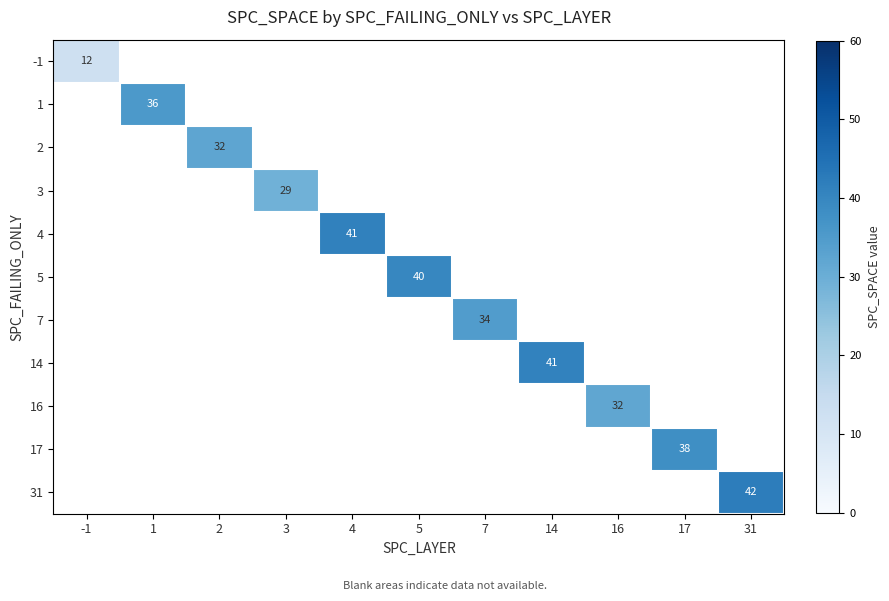

The 4 series shows 41.0 at 4. True or false?

True